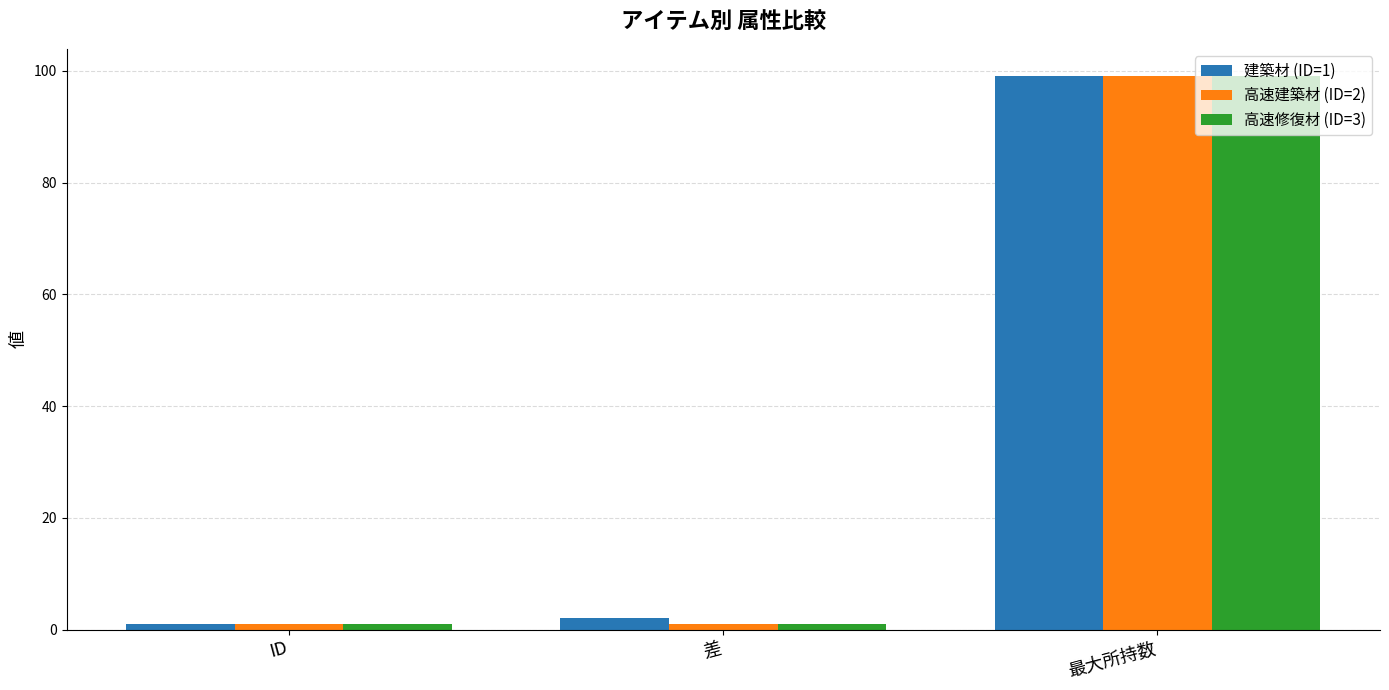

The value of 建築材 (ID=1) at 最大所持数 is 99. True or false?

True